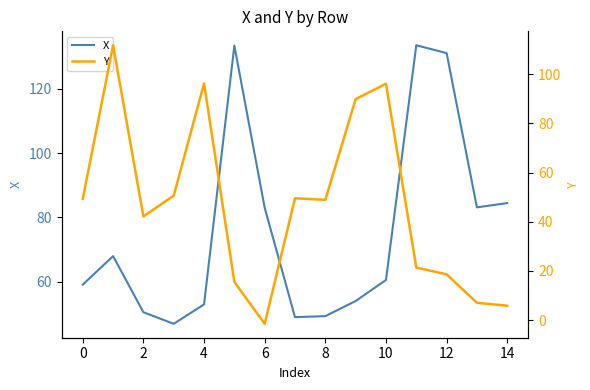

Does the chart have visible grid lines?

No